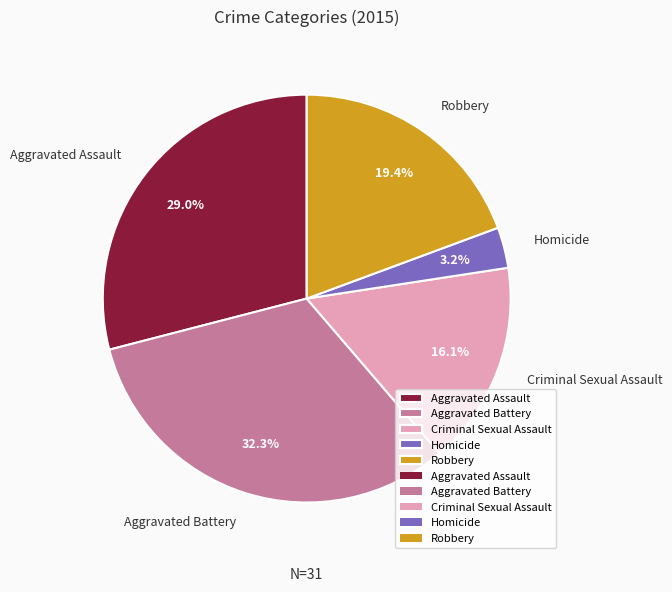

Rank the categories by value from highest to lowest.

Aggravated Battery, Aggravated Assault, Robbery, Criminal Sexual Assault, Homicide